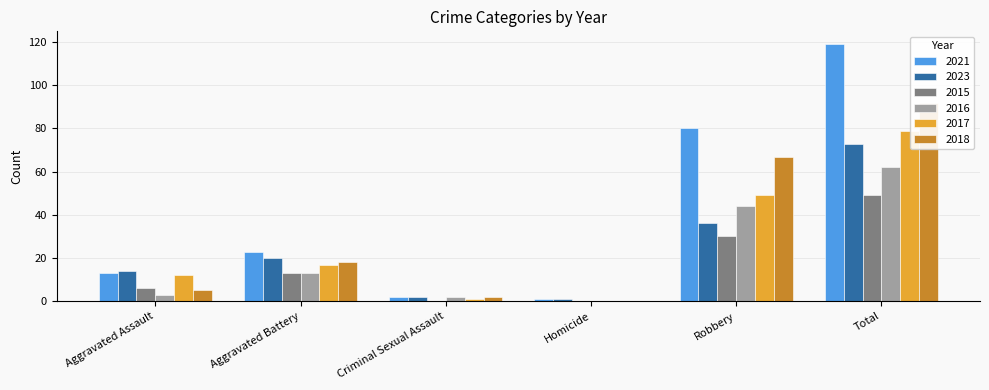

Rank the categories by 2023 value from lowest to highest.

Homicide, Criminal Sexual Assault, Aggravated Assault, Aggravated Battery, Robbery, Total